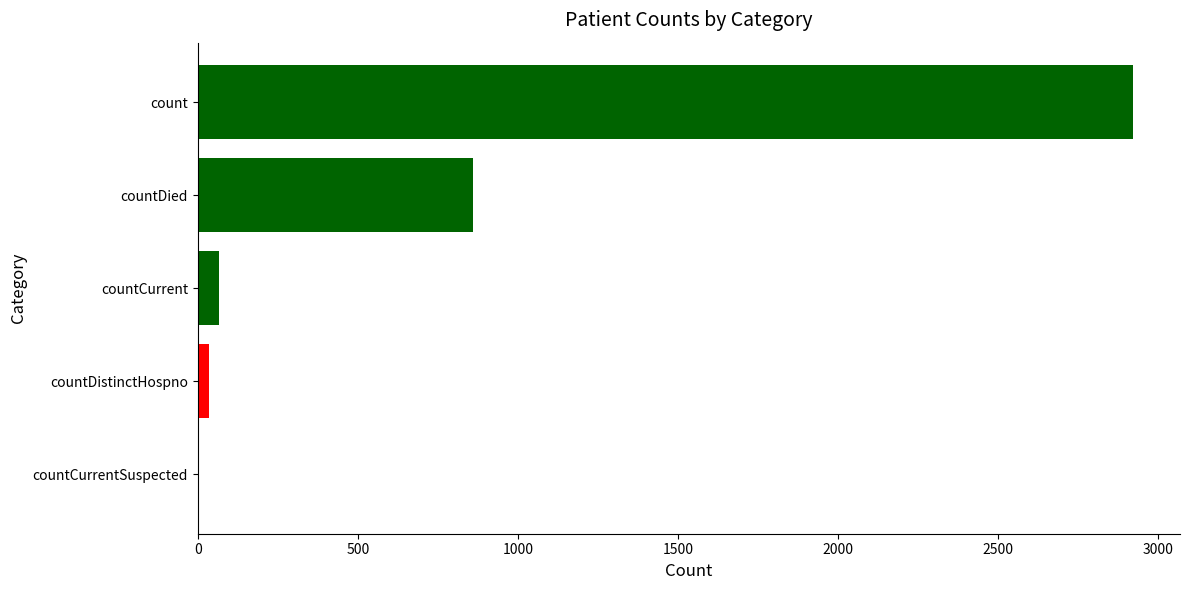

Between countDied and count, which is larger?

count